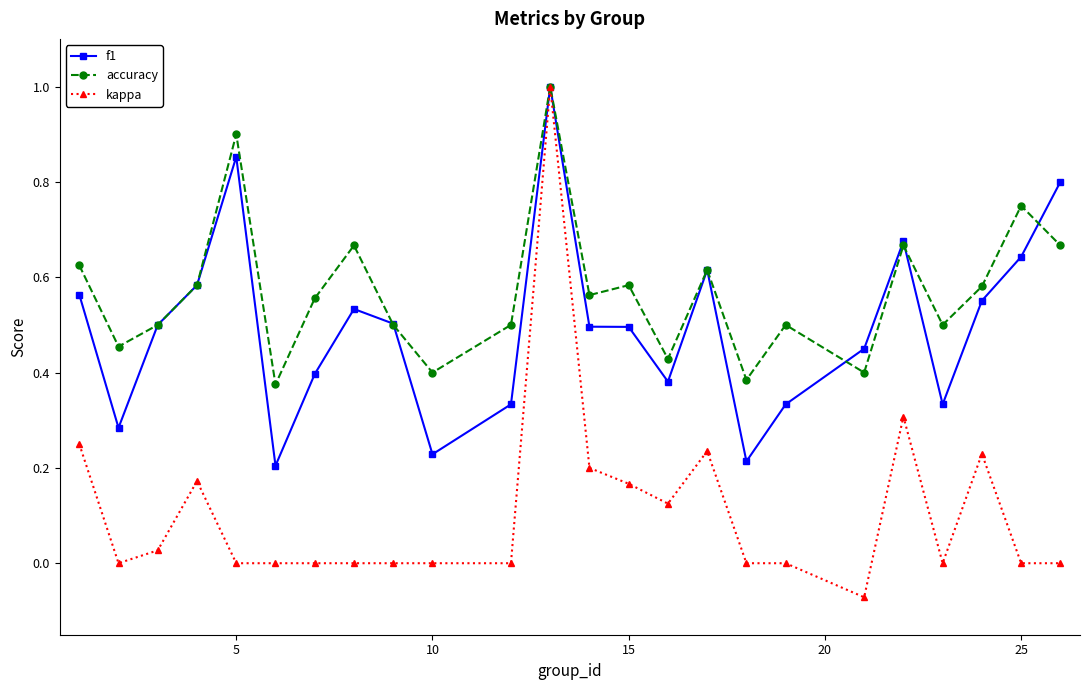

Which series has the largest total across all categories?

accuracy